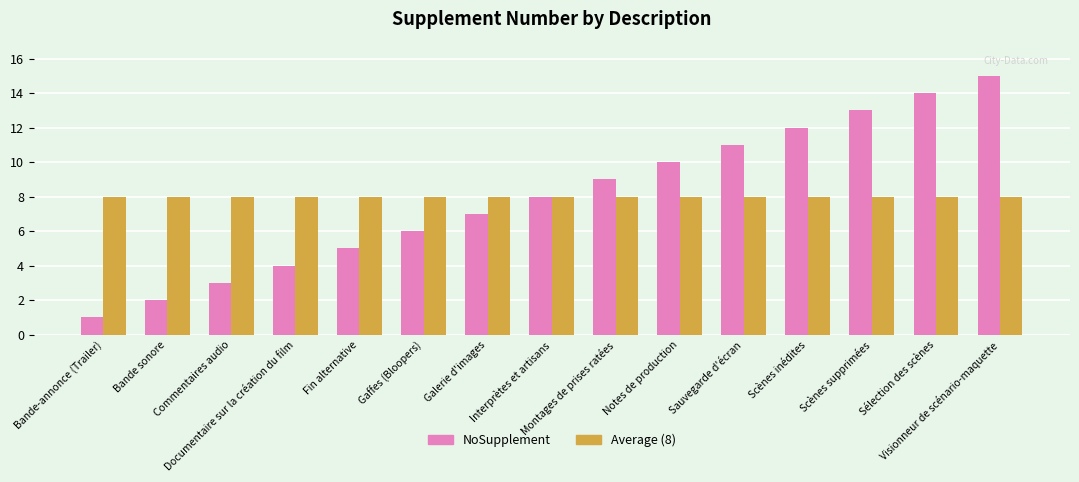

Which series has the widest spread of values?

NoSupplement